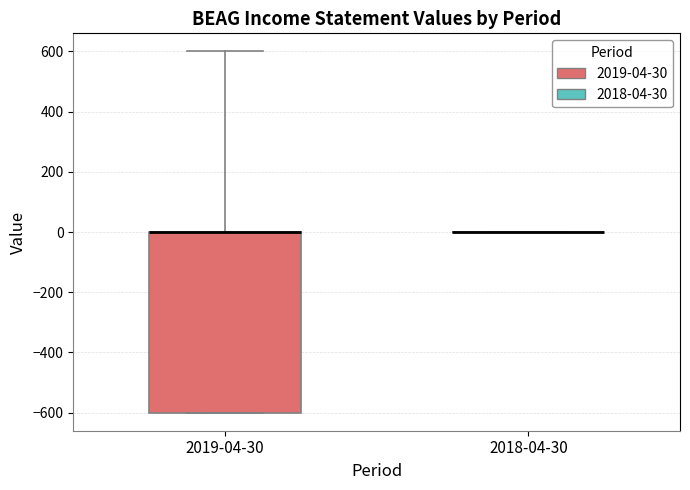

Reading left to right, read every box against the y-axis: the position of its median line, the range the box covers, and the ends of its whiskers. The values are not printed on the chart, so give them approximately, as read against the axis.

2019-04-30: median 0 (drawn on the box's upper edge), box -600 to 0, whiskers -600 to 600
2018-04-30: box collapsed to a line at 0, whiskers 0 to 0